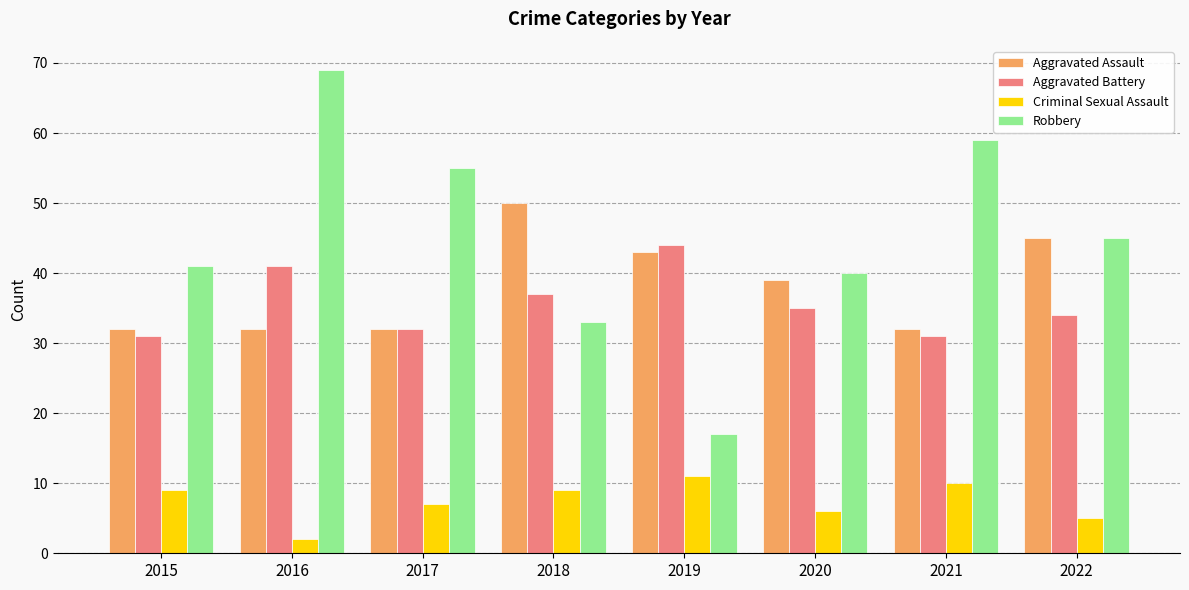

Count the number of data series in this chart.

4